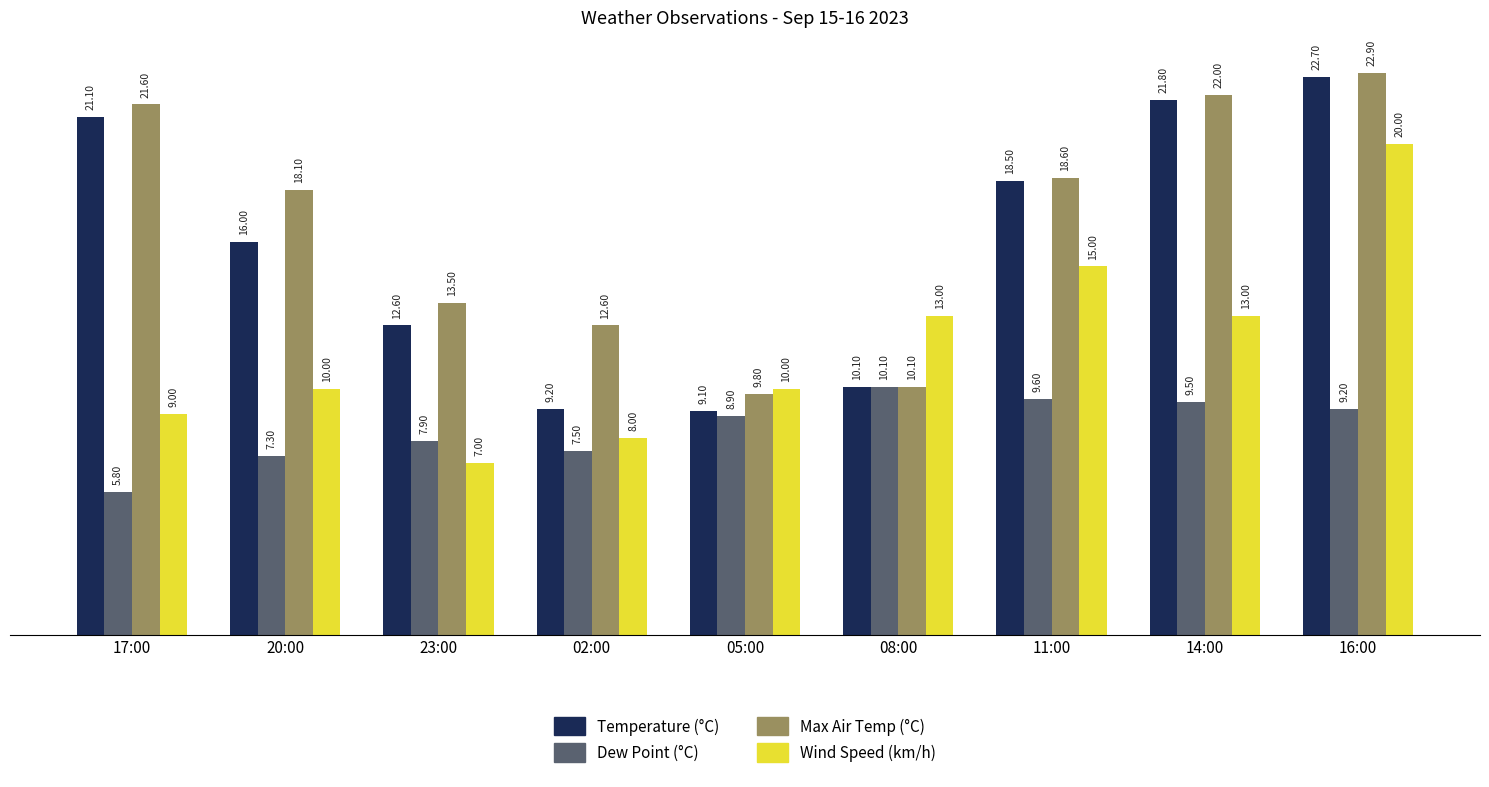

What is the difference between the highest and lowest values at 16:00?

13.7